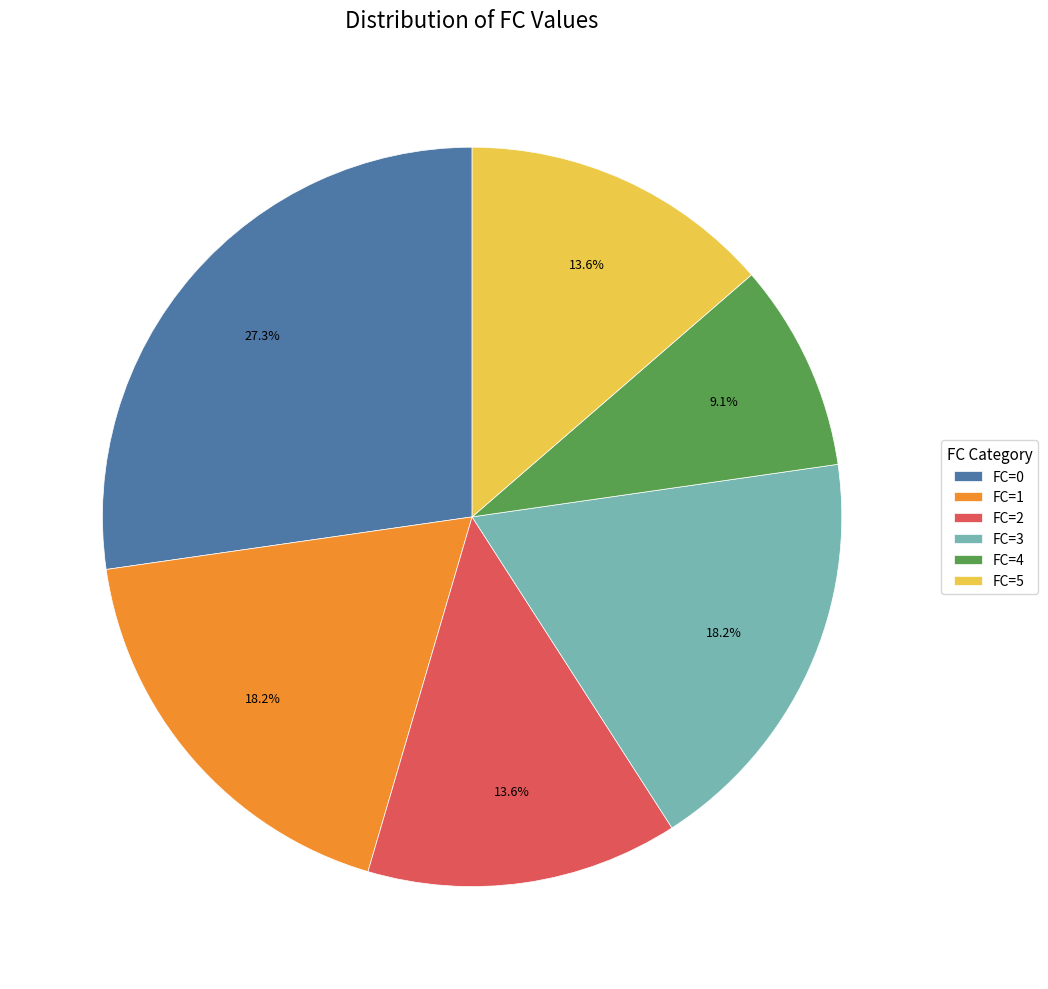

To the nearest percent, what percentage of the pie is FC=2?

14%